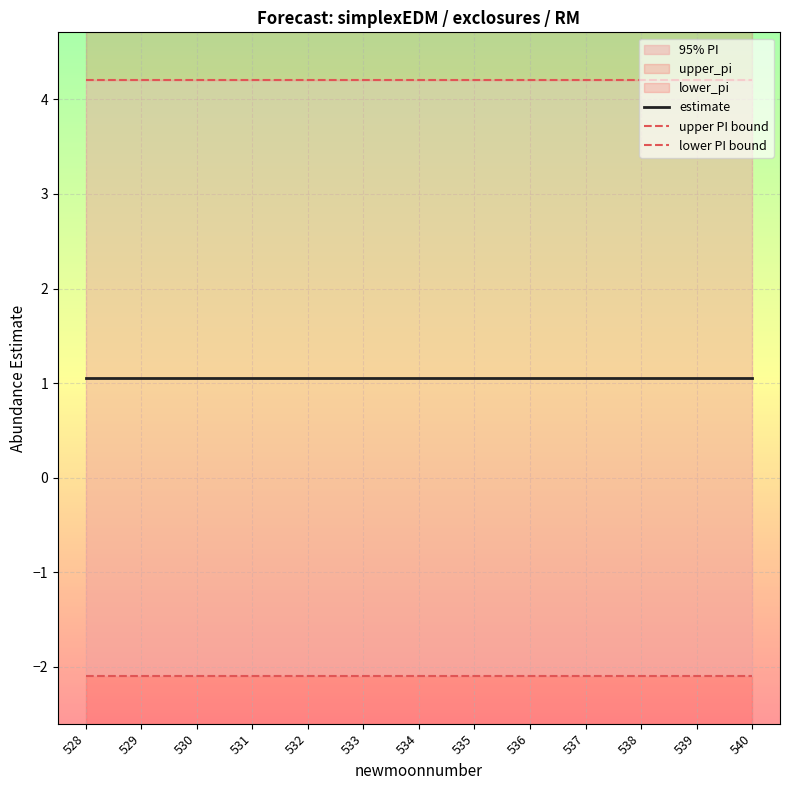

What is the value of the upper PI bound point at the 5th from the left?

4.2